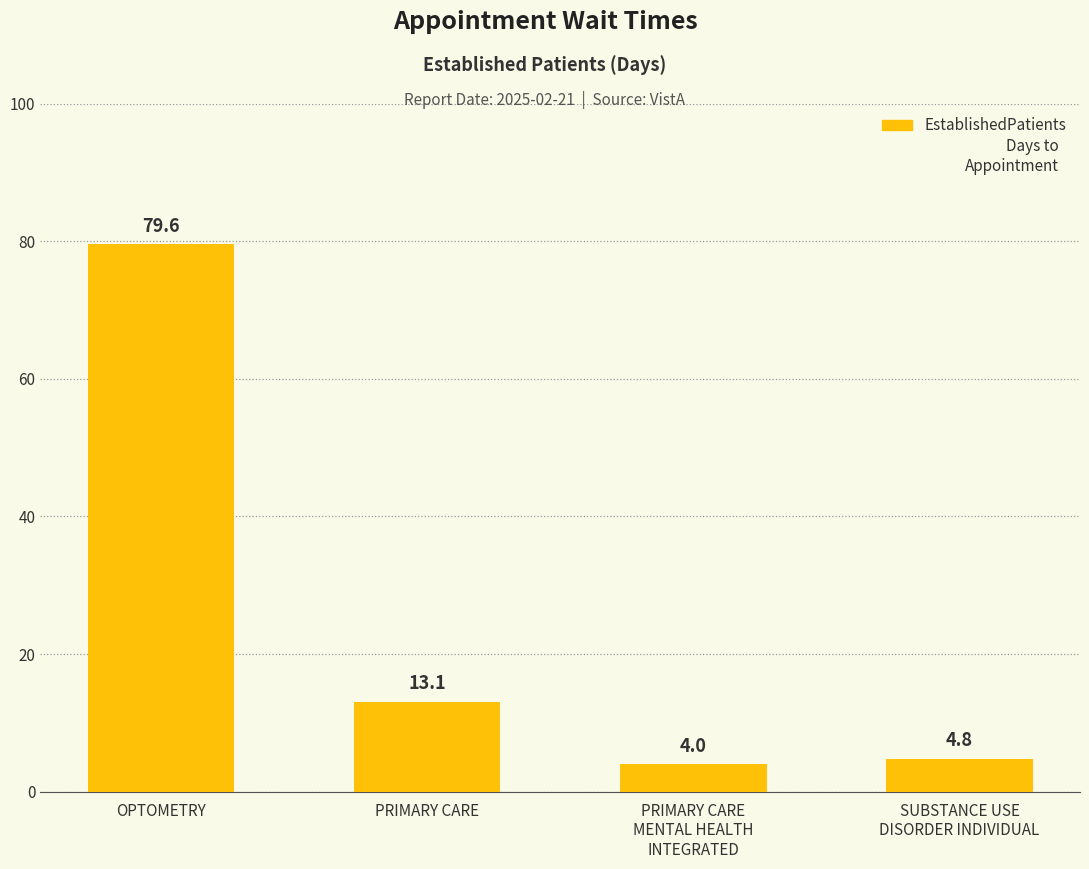

What is the sum of the values at SUBSTANCE USE
DISORDER INDIVIDUAL and PRIMARY CARE
MENTAL HEALTH
INTEGRATED?

8.8